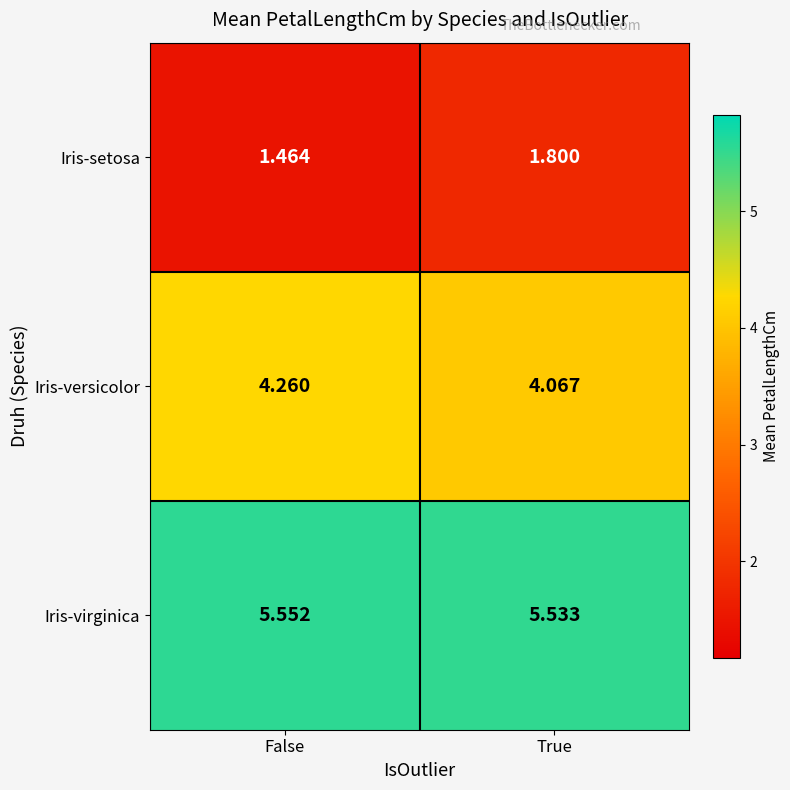

List the series in order of their peak value, highest first.

Iris-virginica, Iris-versicolor, Iris-setosa